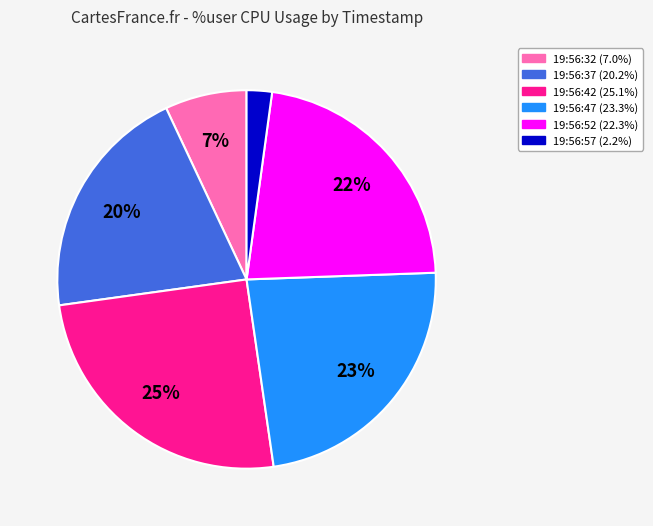

Which slice is the smallest?

19:56:57